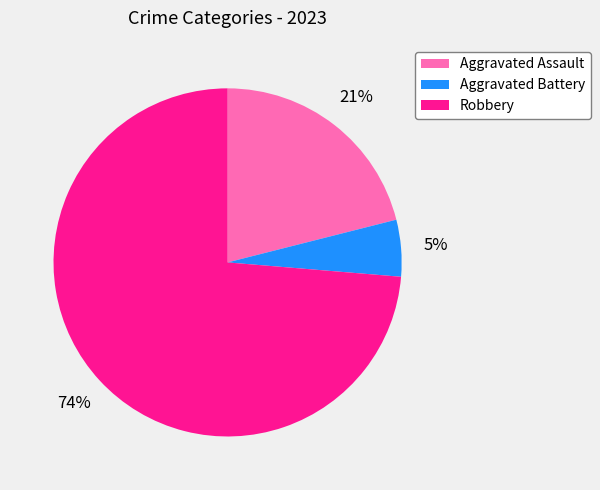

To the nearest percent, what is the average slice percentage?

33%